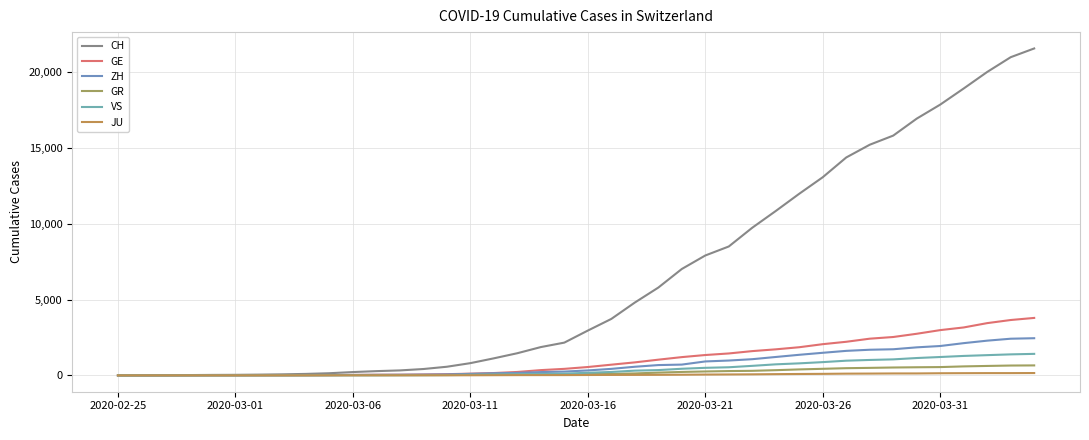

Does the chart display data point markers on the line(s)?

No